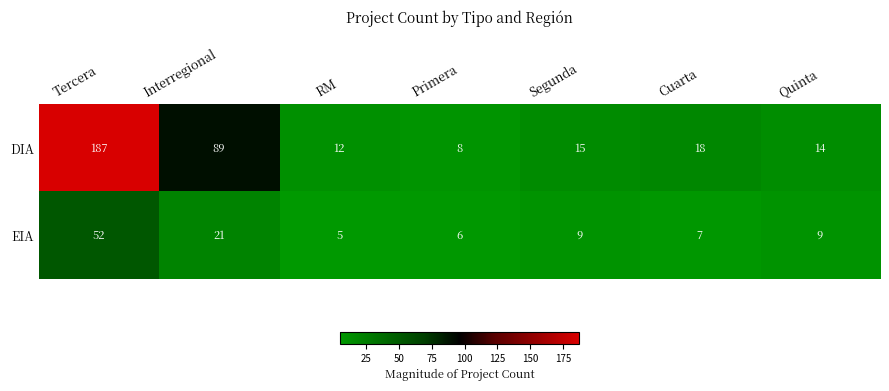

Reading left to right, list all the values displayed in this chart.

DIA: 187	89	12	8	15	18	14
EIA: 52	21	5	6	9	7	9